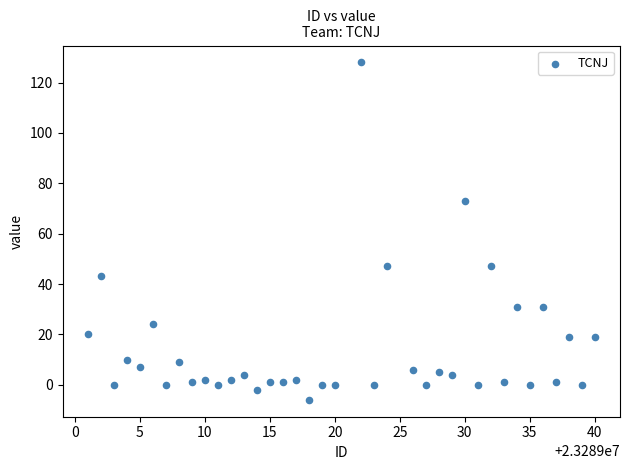

What Y value in the scatter plot is closest to 61?

73